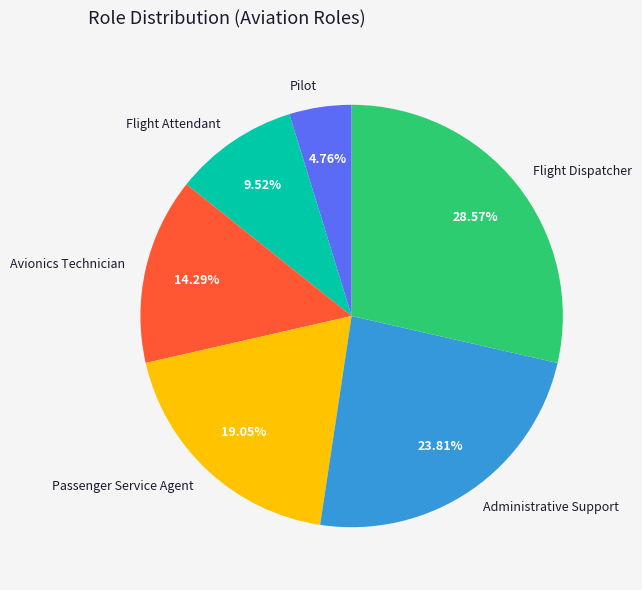

Approximately how many times larger is the value at Passenger Service Agent compared to Flight Dispatcher?

0.7